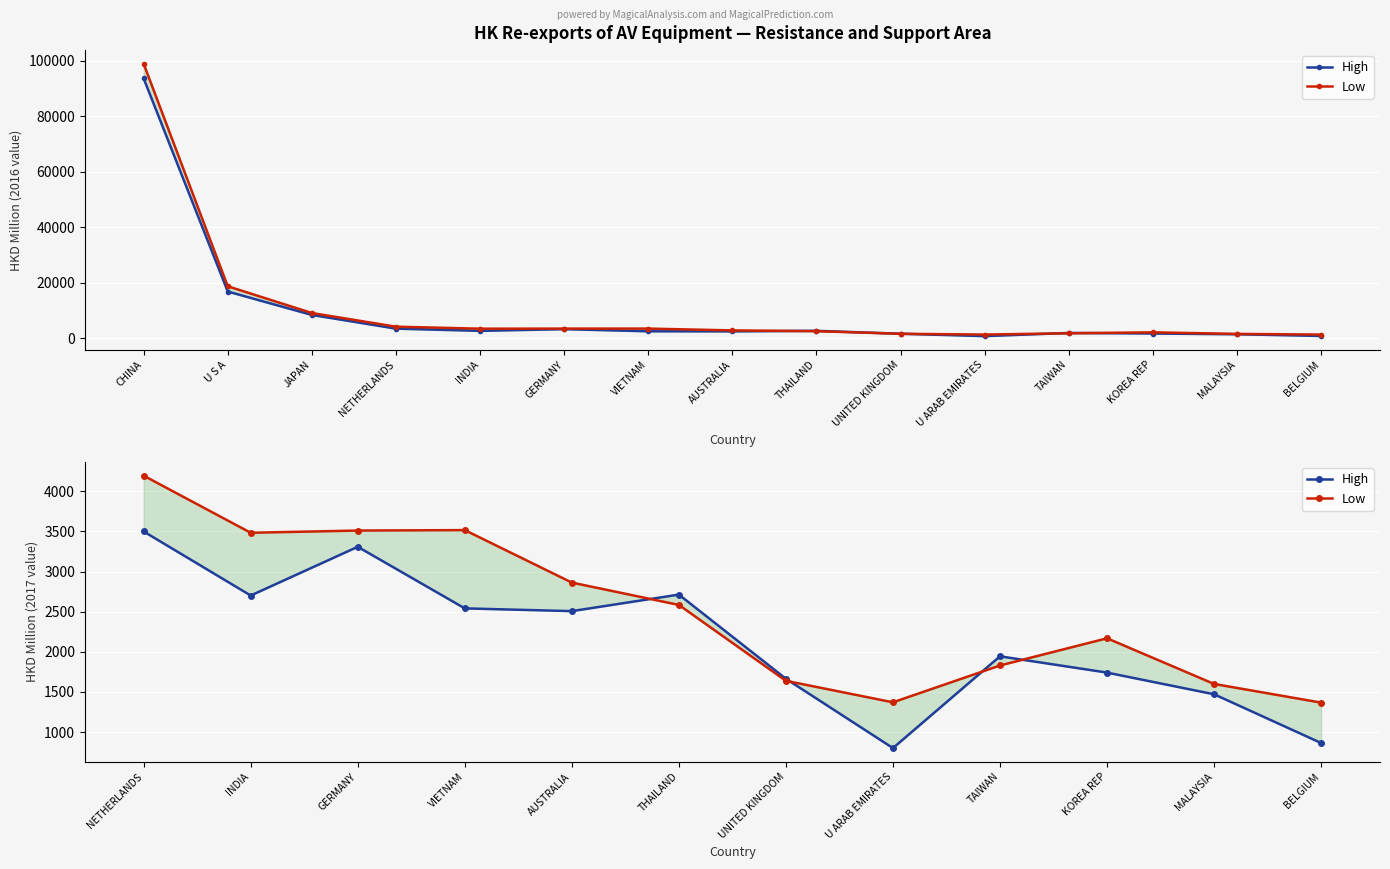

What is the value of the High point at the 2nd from the left?

2701.5